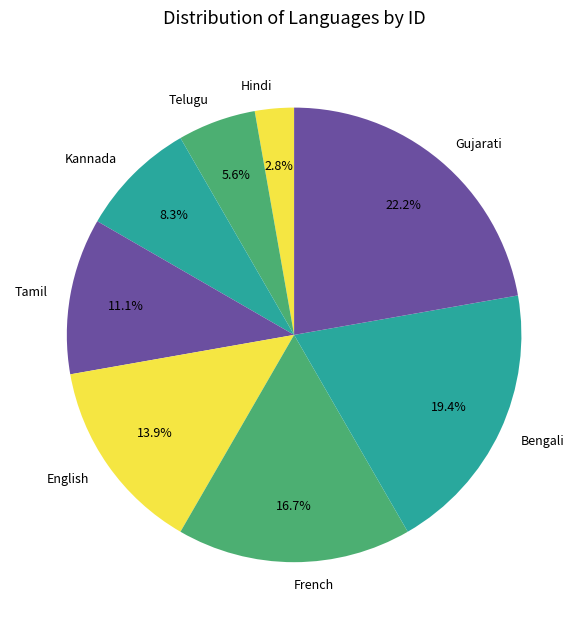

What is the ratio of the value at French to the value at Telugu?

3.0